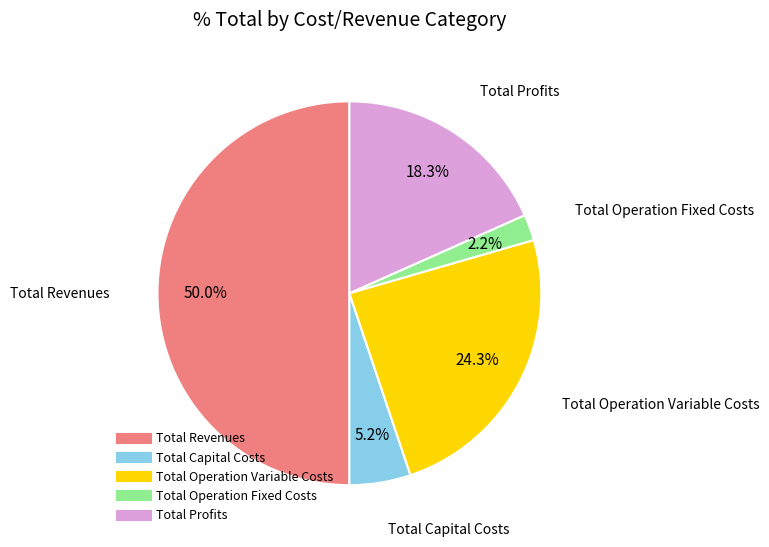

Count the number of slices in the pie.

5